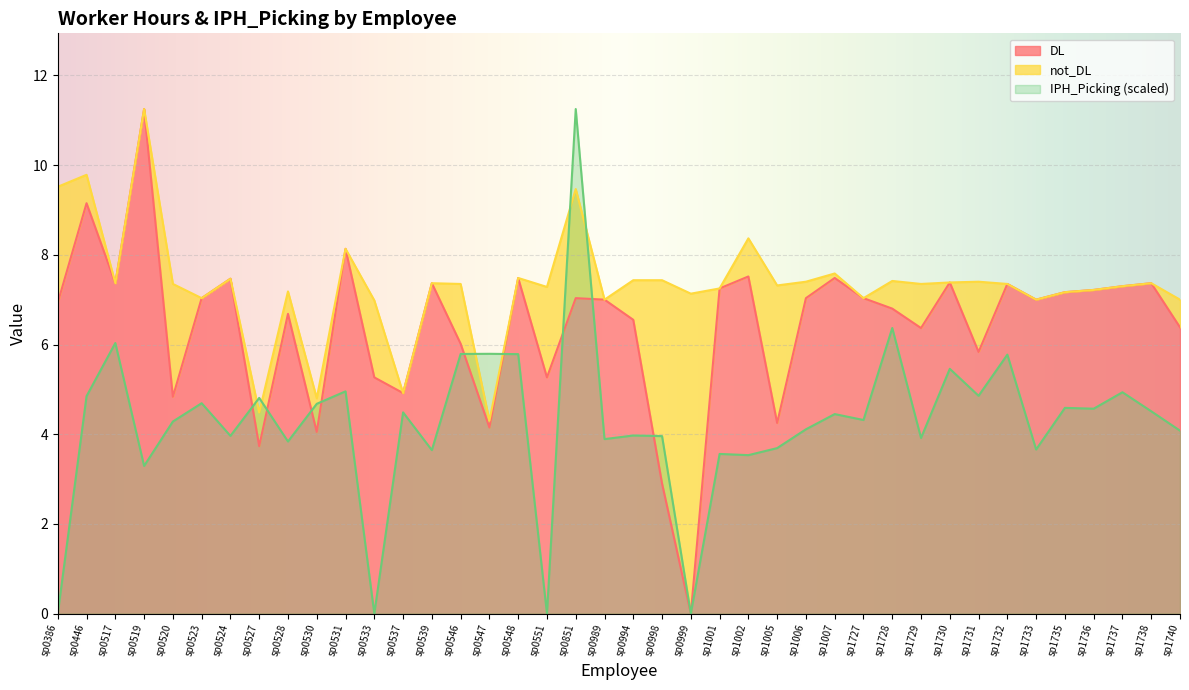

How many values in DL are above zero?

39